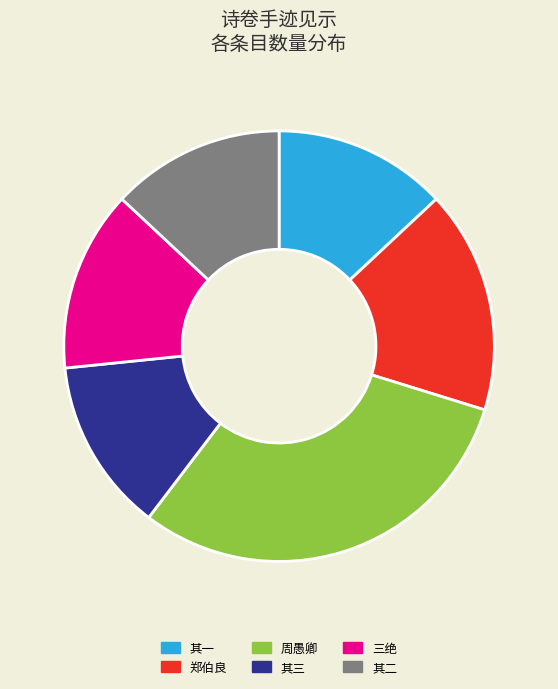

Is there any slice that represents more than half of the pie?

No